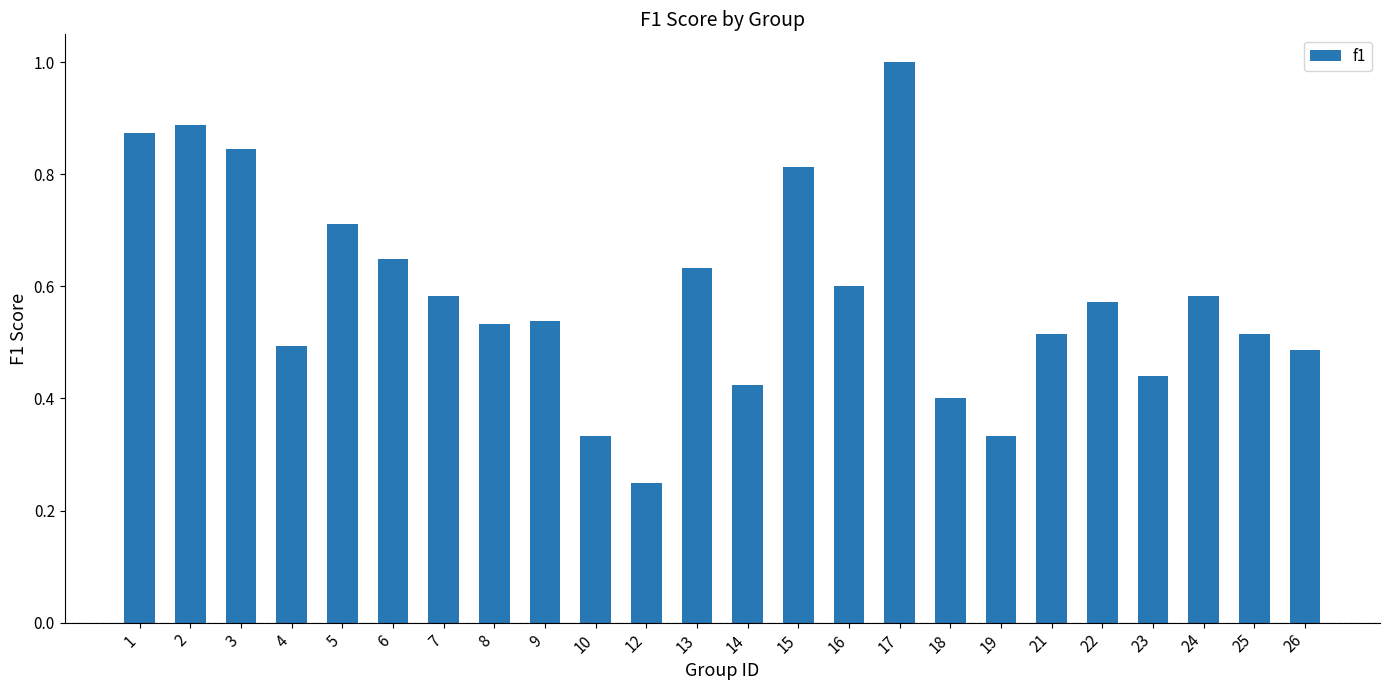

Which category has the lowest value across all series?

12